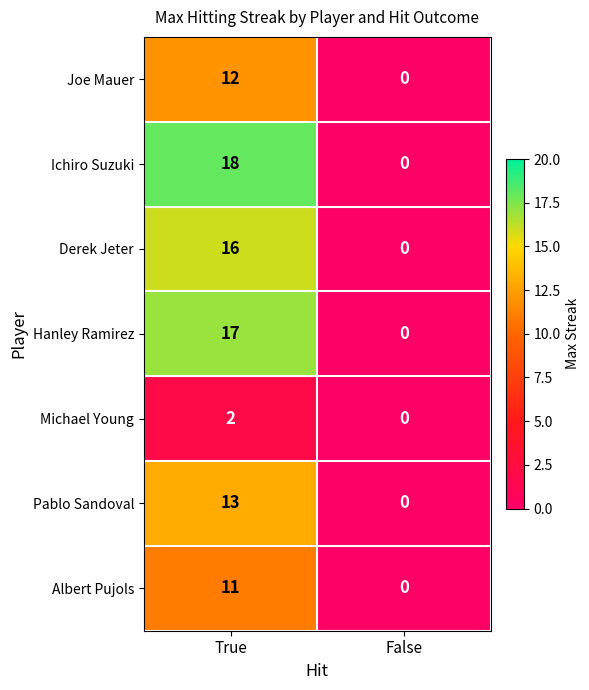

At which category is the sum across all series the highest?

True